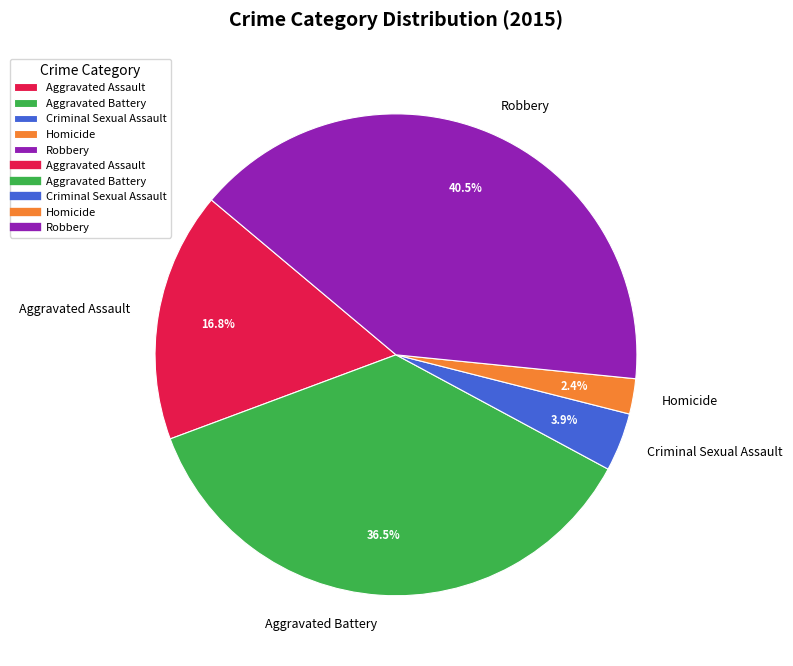

To the nearest percent, what is the average slice percentage?

20%